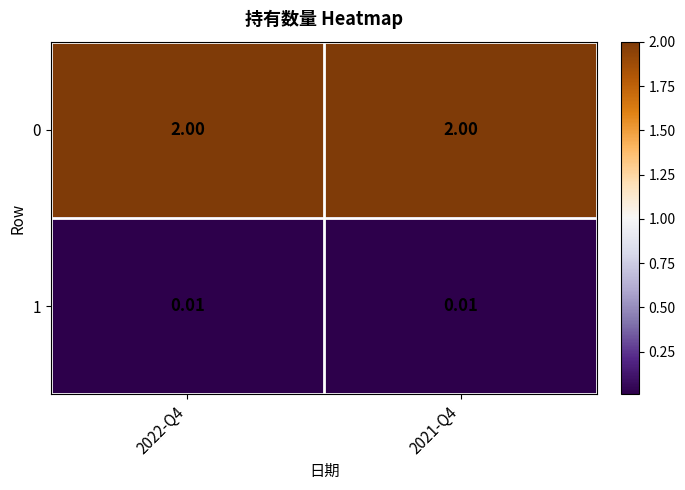

Is the value of 0 at 2022-Q4 greater than the value of 1 at 2021-Q4?

Yes